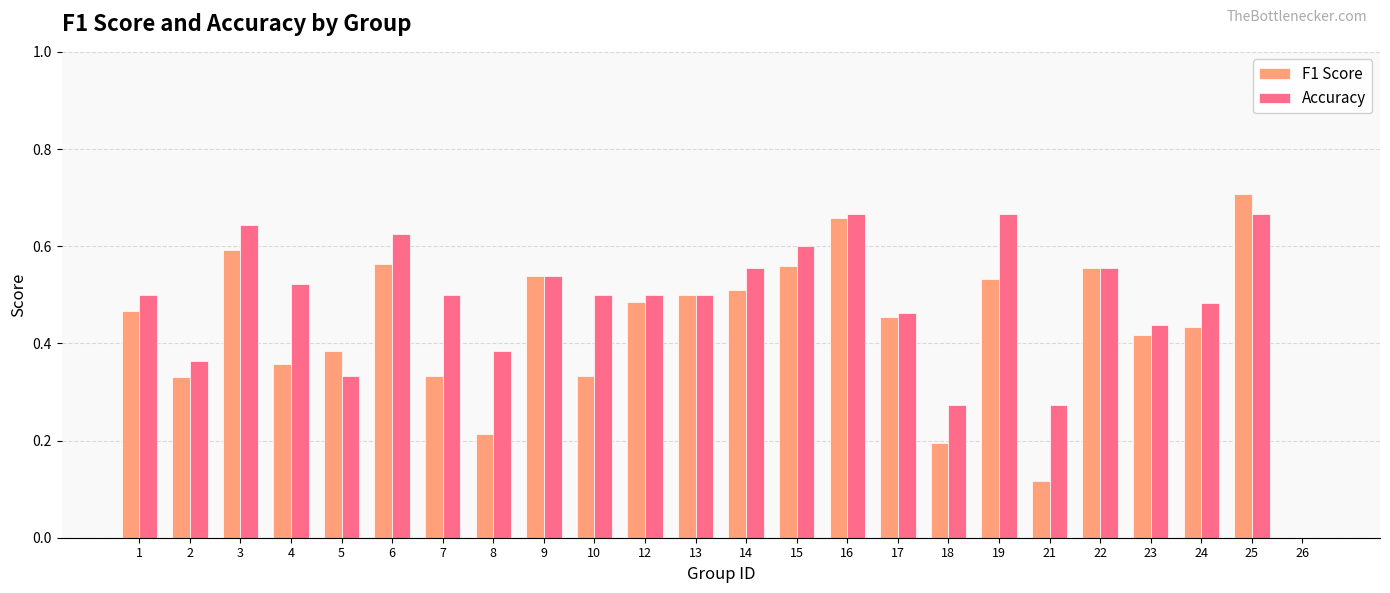

Which category has the highest value in the F1 Score series?

25